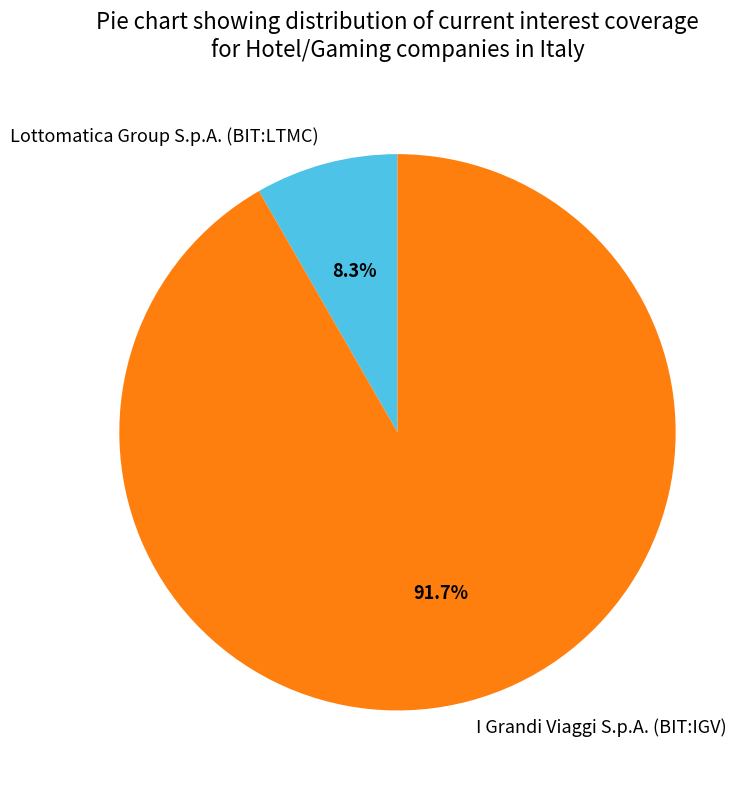

Do Lottomatica Group S.p.A. (BIT:LTMC) and I Grandi Viaggi S.p.A. (BIT:IGV) together represent more than half of the pie?

Yes